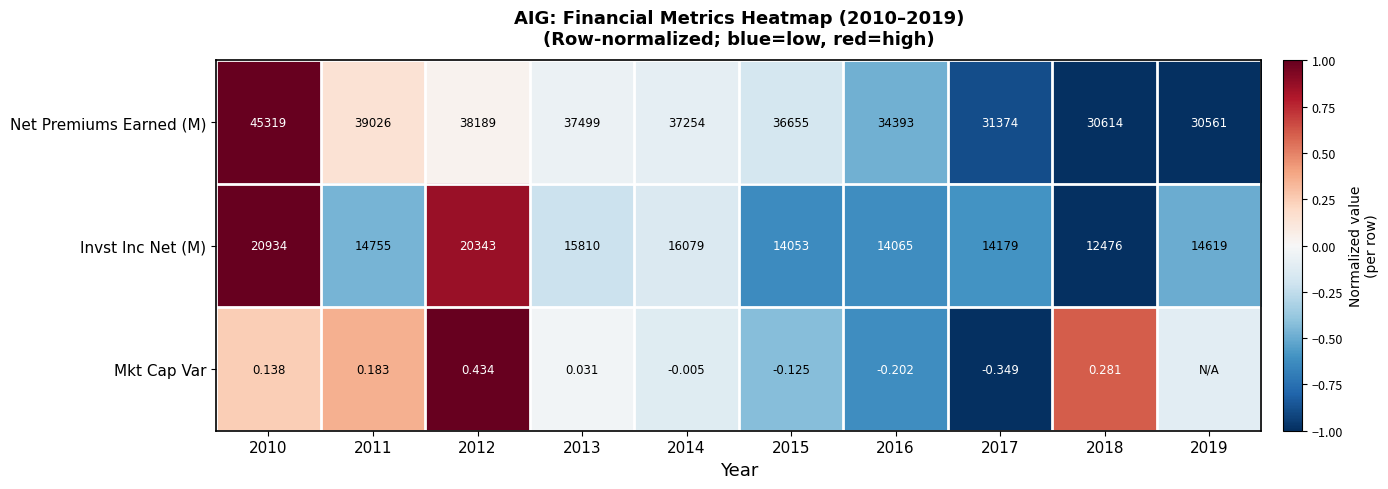

At 2016, list the series in order from smallest to largest.

Mkt Cap Var, Invst Inc Net (M), Net Premiums Earned (M)